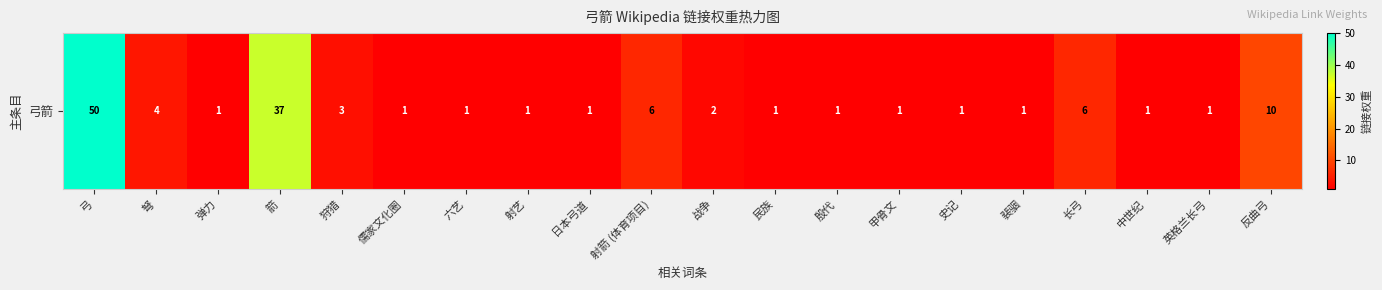

Approximately how many times larger is the value at 殷代 compared to 弹力?

1.0